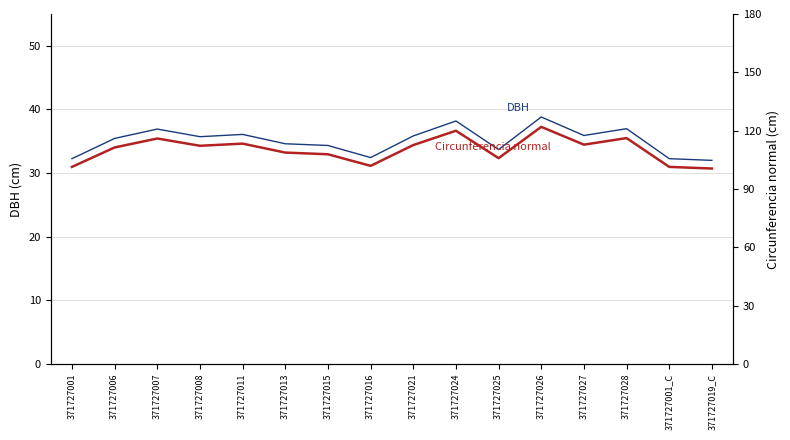

At which category does the chart reach its minimum across all series?

371727019_C